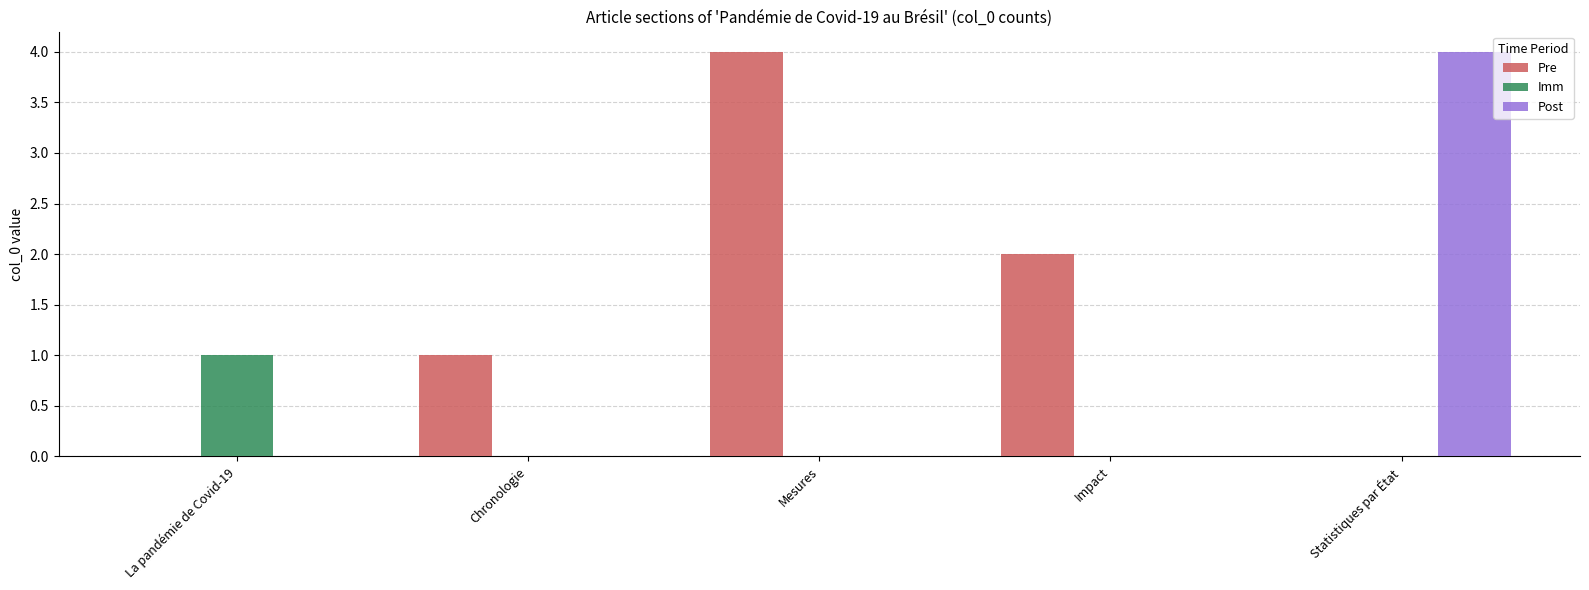

At which label does Imm reach its peak?

La pandémie de Covid-19